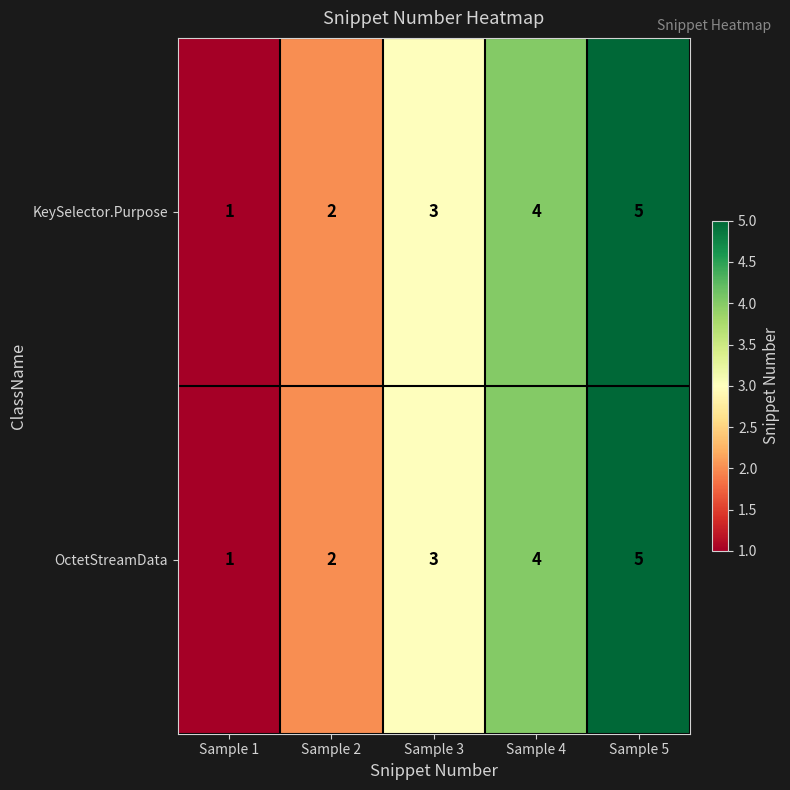

What is the difference between the KeySelector.Purpose values at Sample 1 and Sample 5?

4